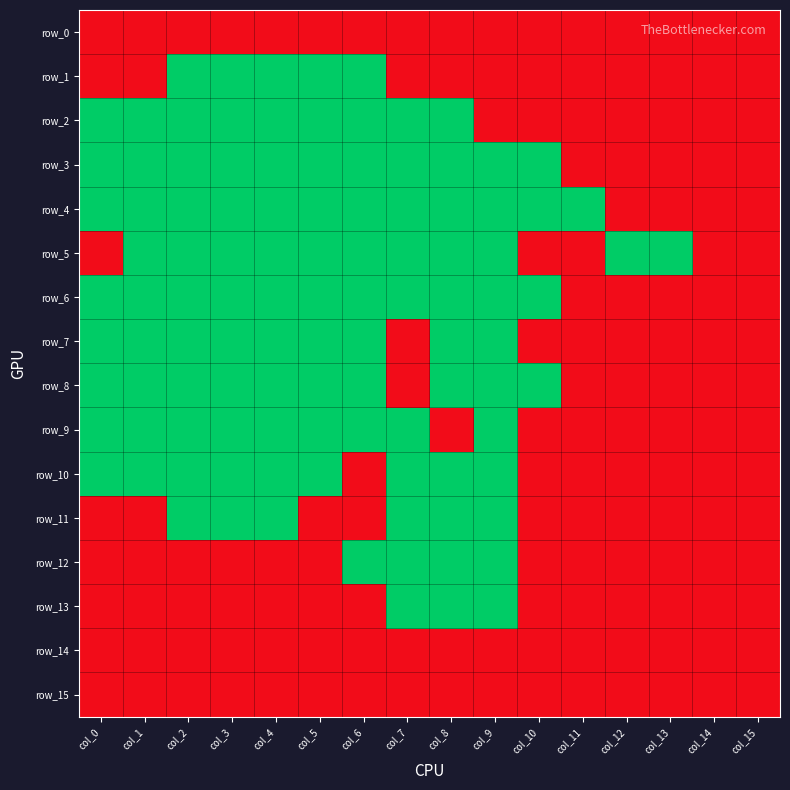

At which label is row_14 closest to 0?

col_0